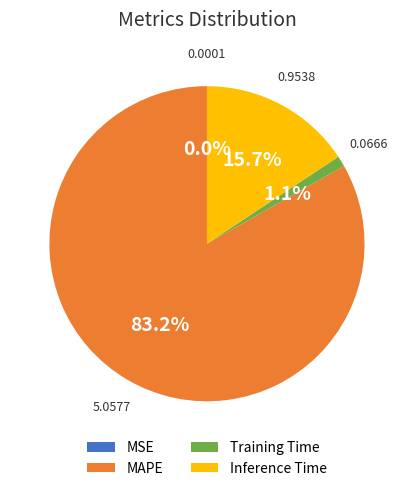

Combined, do Inference Time and Training Time account for over 50%?

No